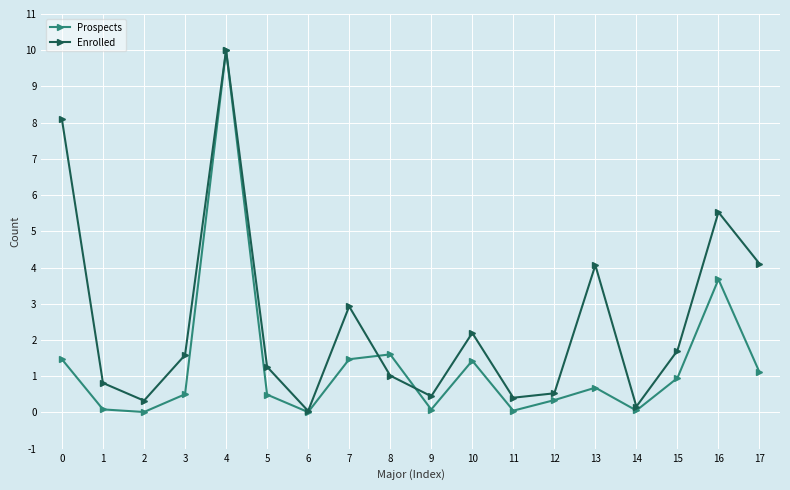

Which series changed the most between 0 and 12?

Enrolled